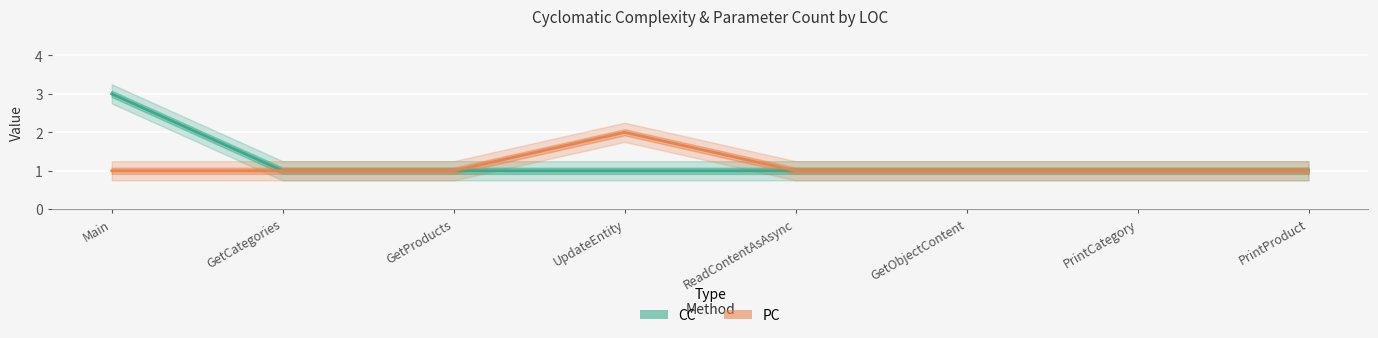

What is the value of the CC point at the 6th from the left?

1